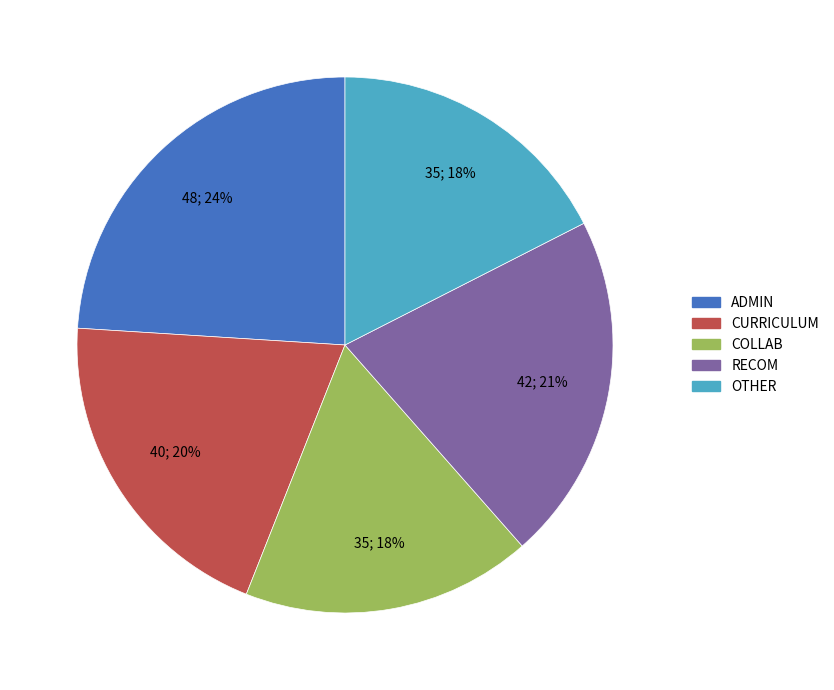

To the nearest percent, what is the difference between the largest and smallest slice percentages?

7%